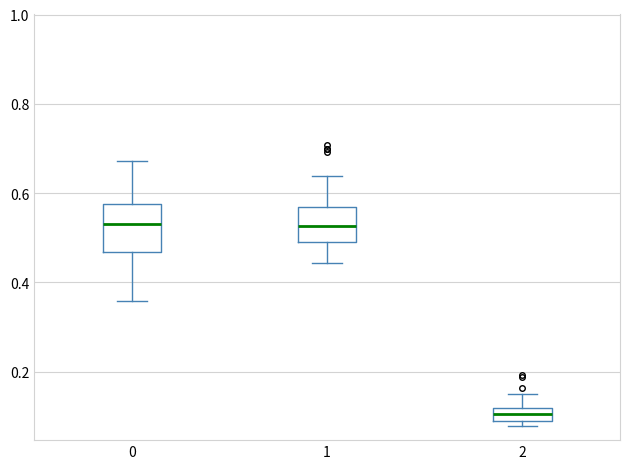

Where does the lower whisker of the box at x = 0 end on the y-axis? The values are not printed on the chart, so give them approximately, as read against the axis.

0.36